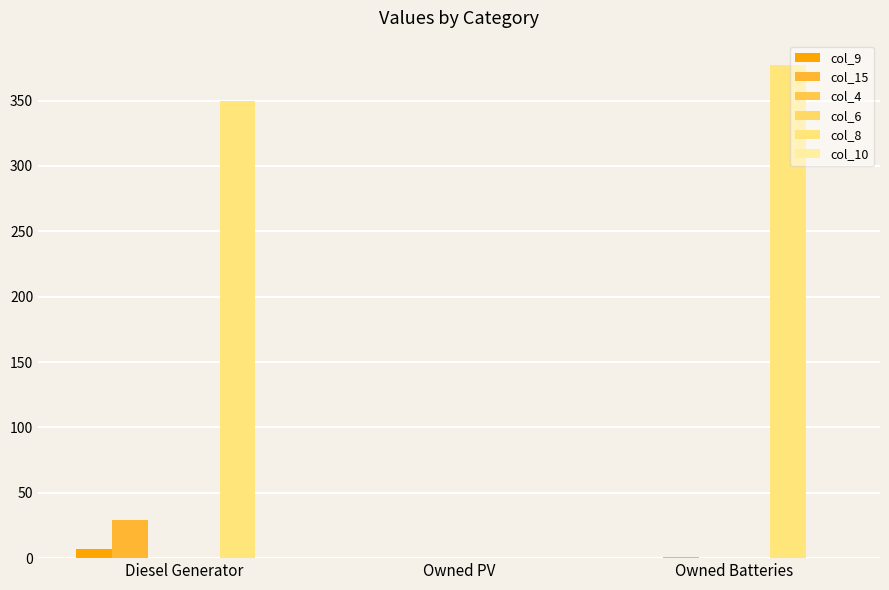

Are the bars horizontal?

No